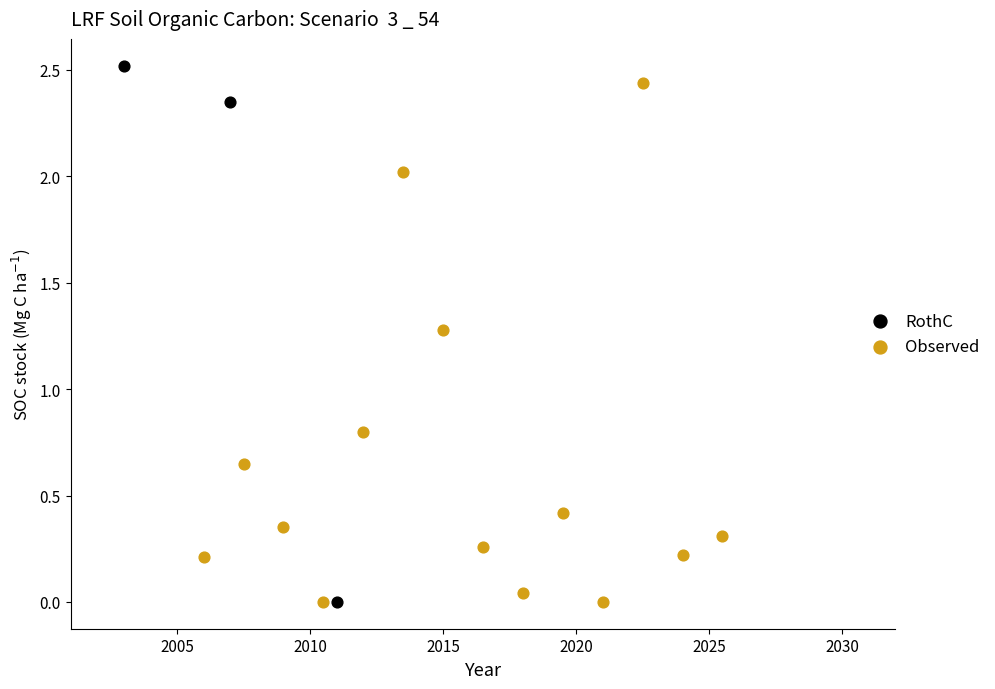

What are all the series names shown in the legend?

RothC, Observed